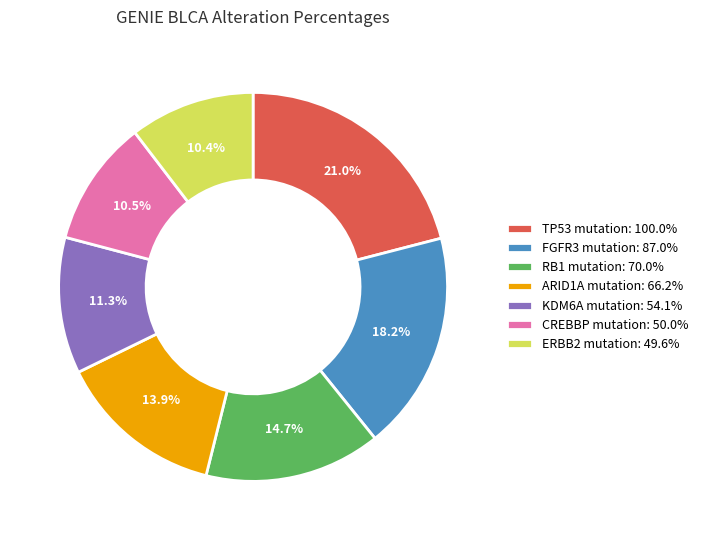

How many segments does this pie chart have?

7